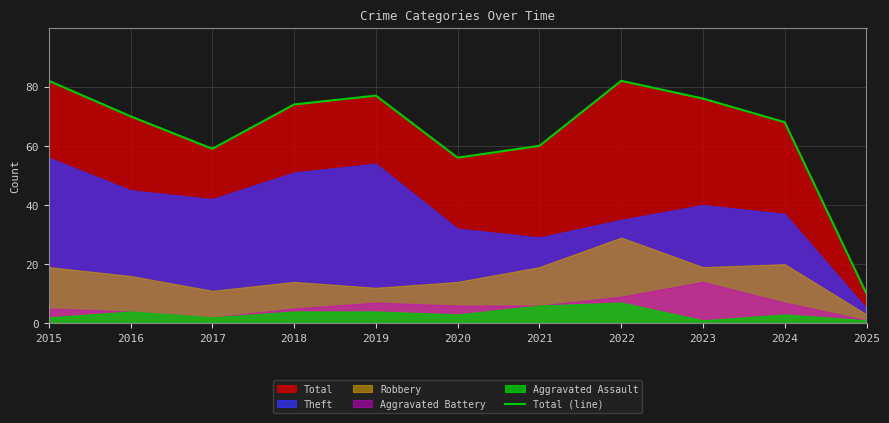

List the labels in order of value, largest first.

2015, 2022, 2019, 2023, 2018, 2016, 2024, 2021, 2017, 2020, 2025